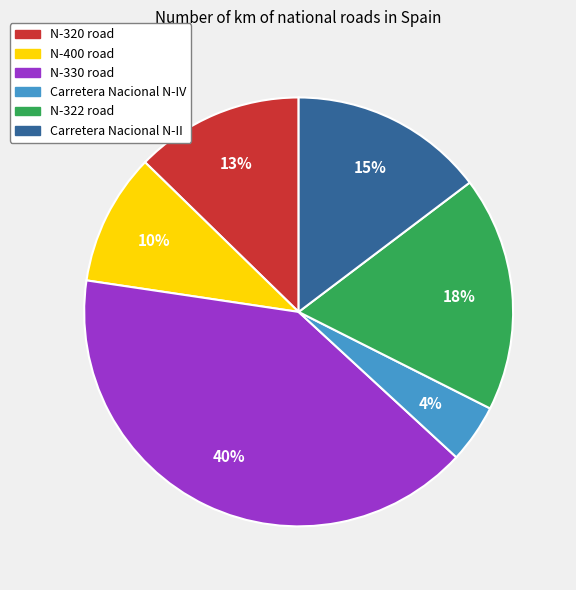

How many slices are in this pie chart?

6